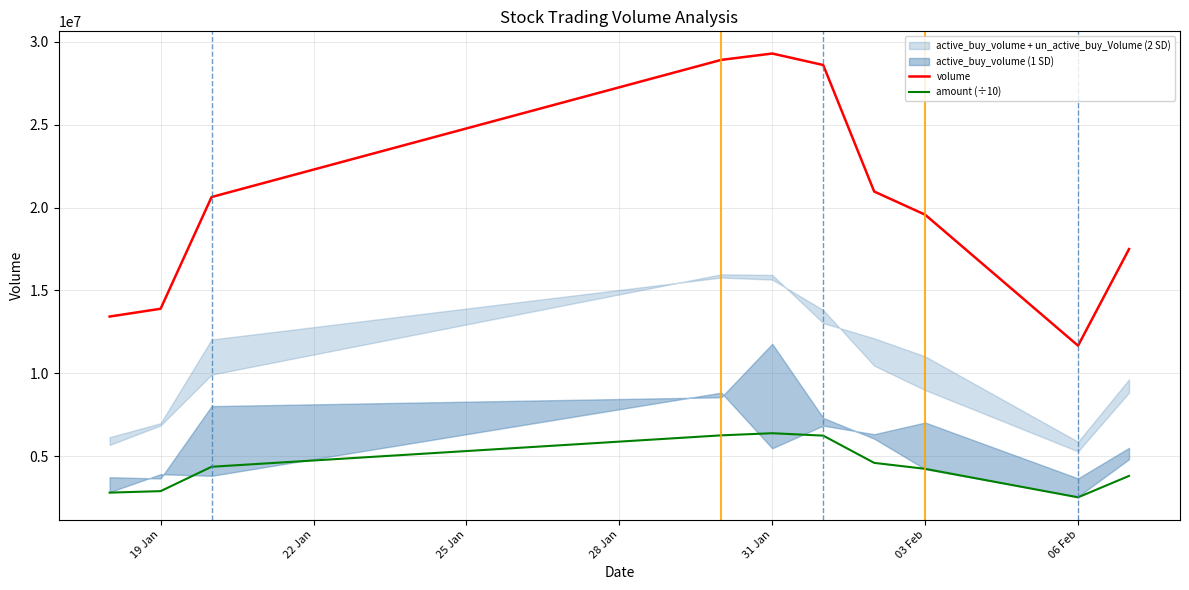

True or false: amount (÷10) and volume cross at least once.

False